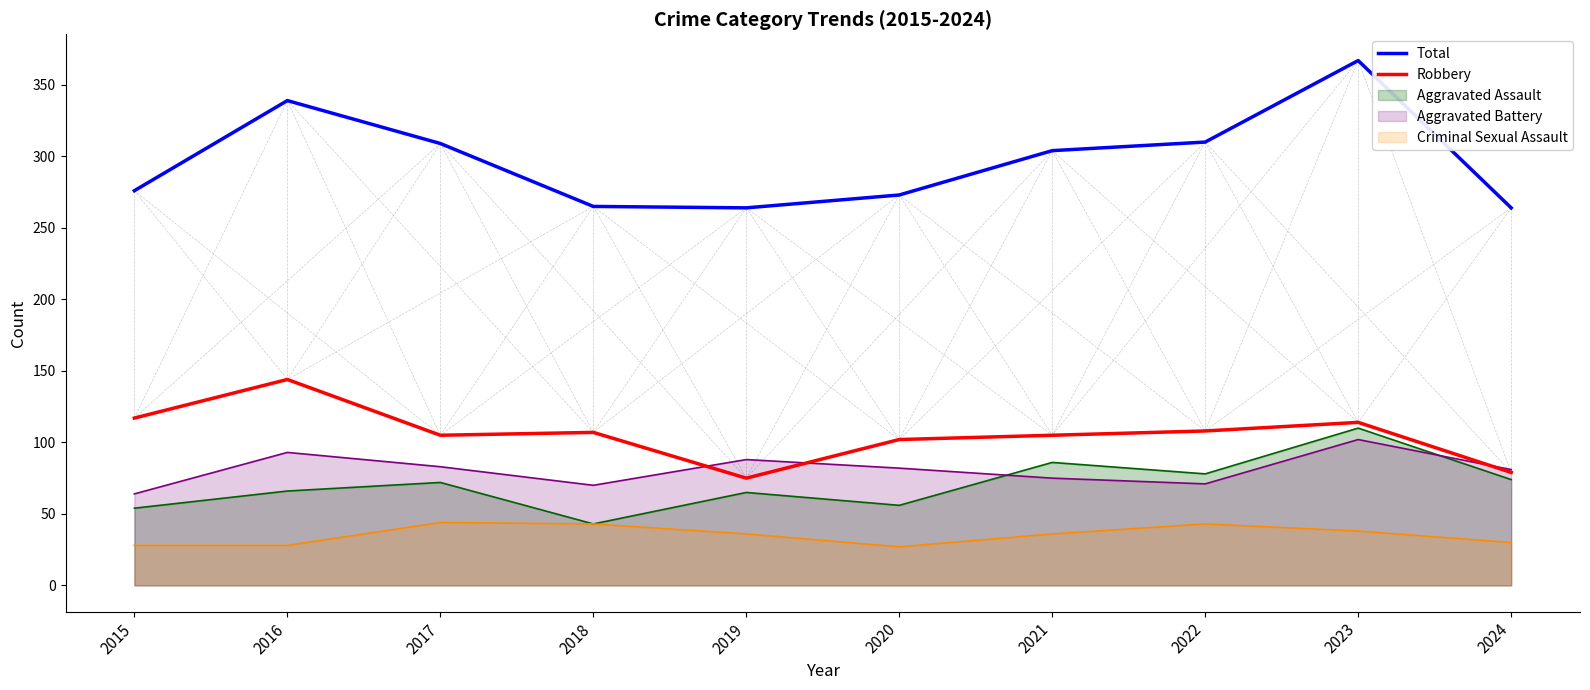

Does the chart display data point markers on the line(s)?

No